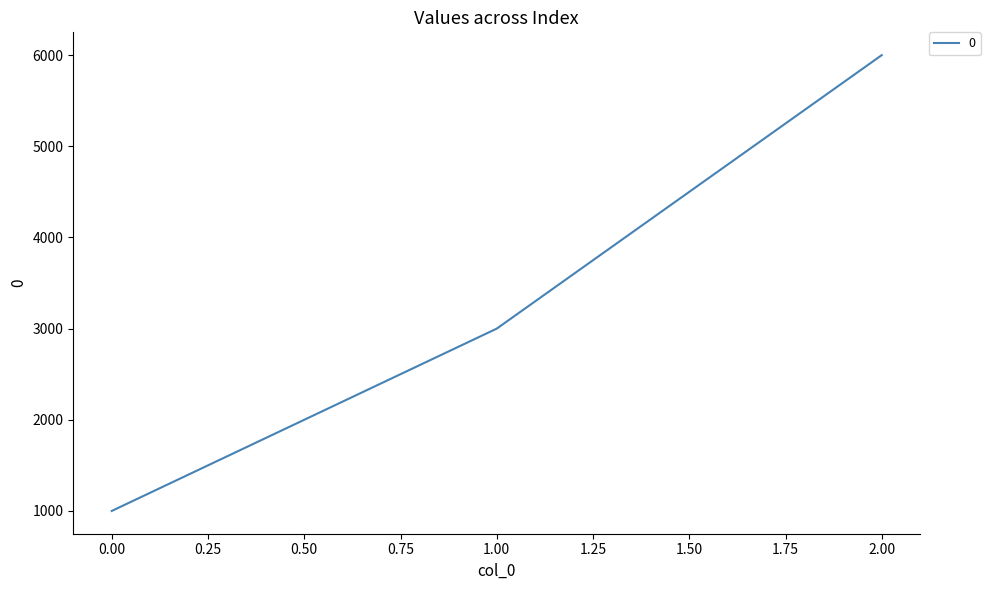

The value at 2.00 is 2264. True or false?

False